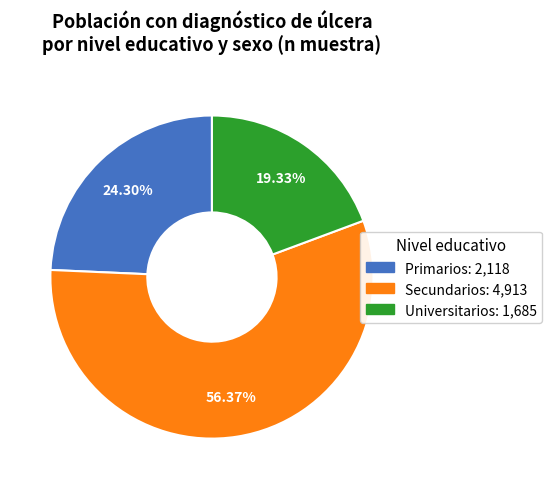

Rank the categories by value from highest to lowest.

Secundarios, Primarios, Universitarios